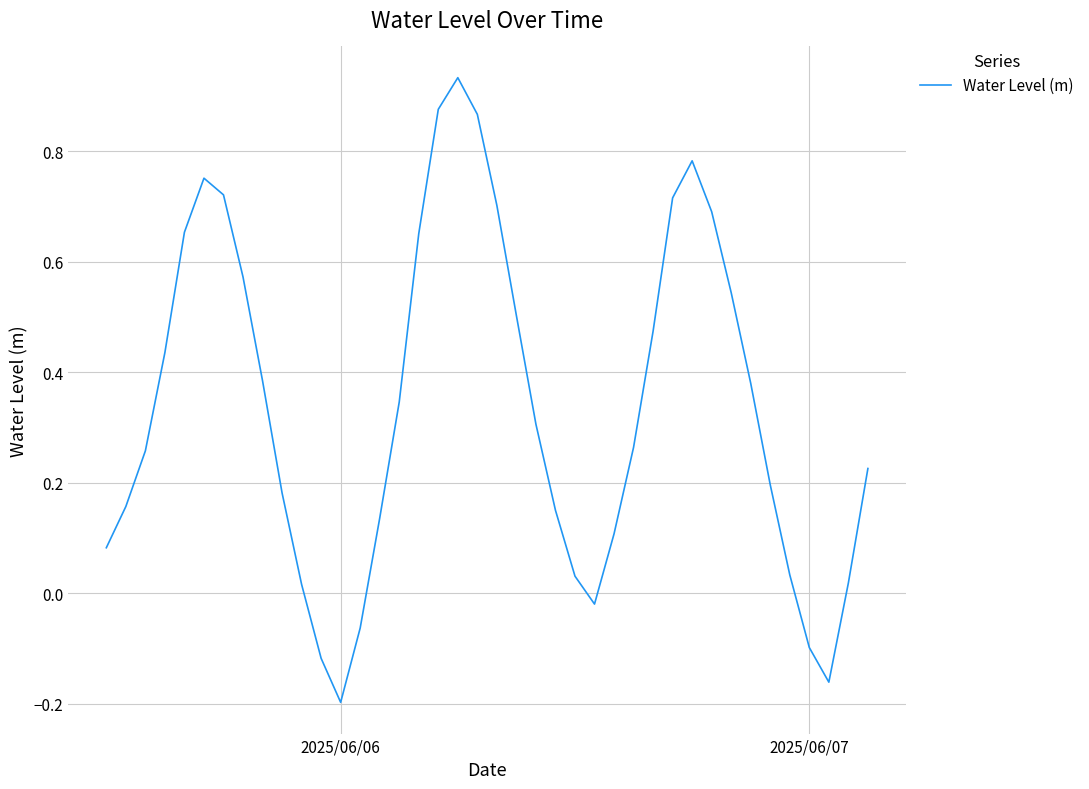

What is the difference between the maximum and minimum values?

1.1